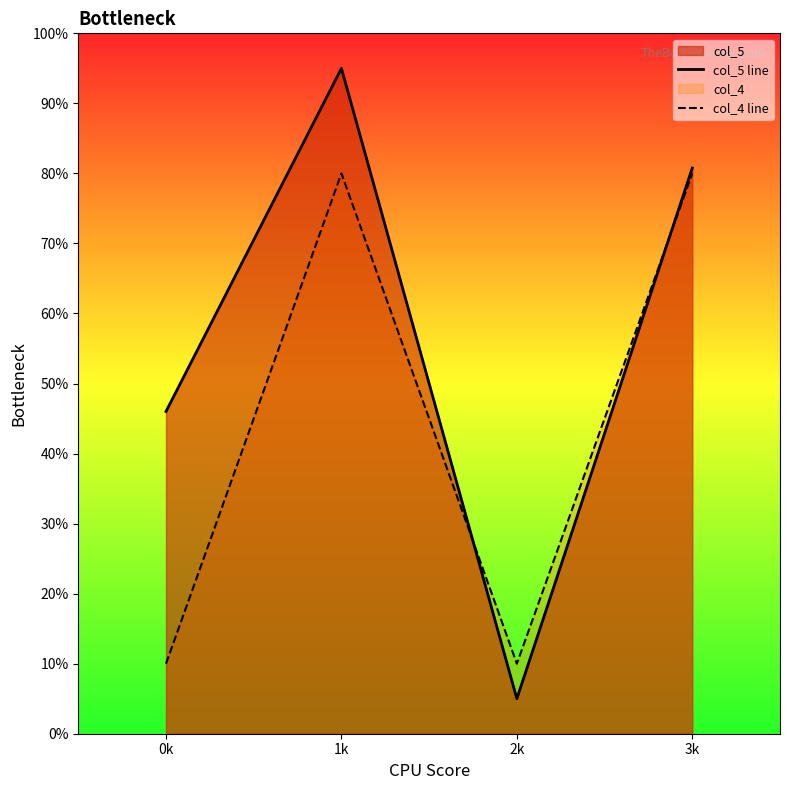

At which category is the sum across all series the highest?

1k